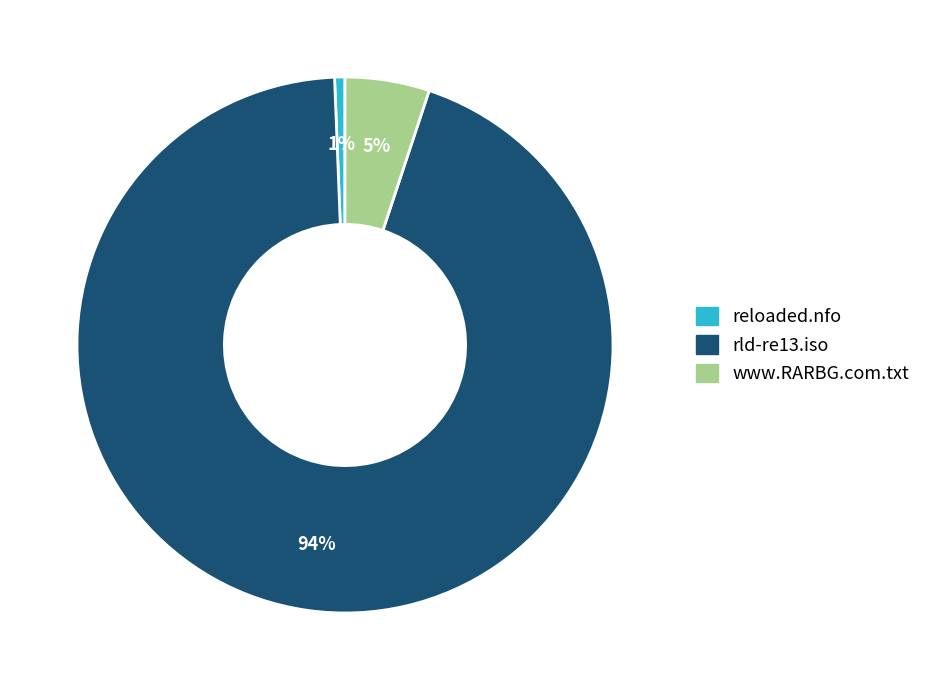

Rank the categories by value from highest to lowest.

rld-re13.iso, www.RARBG.com.txt, reloaded.nfo